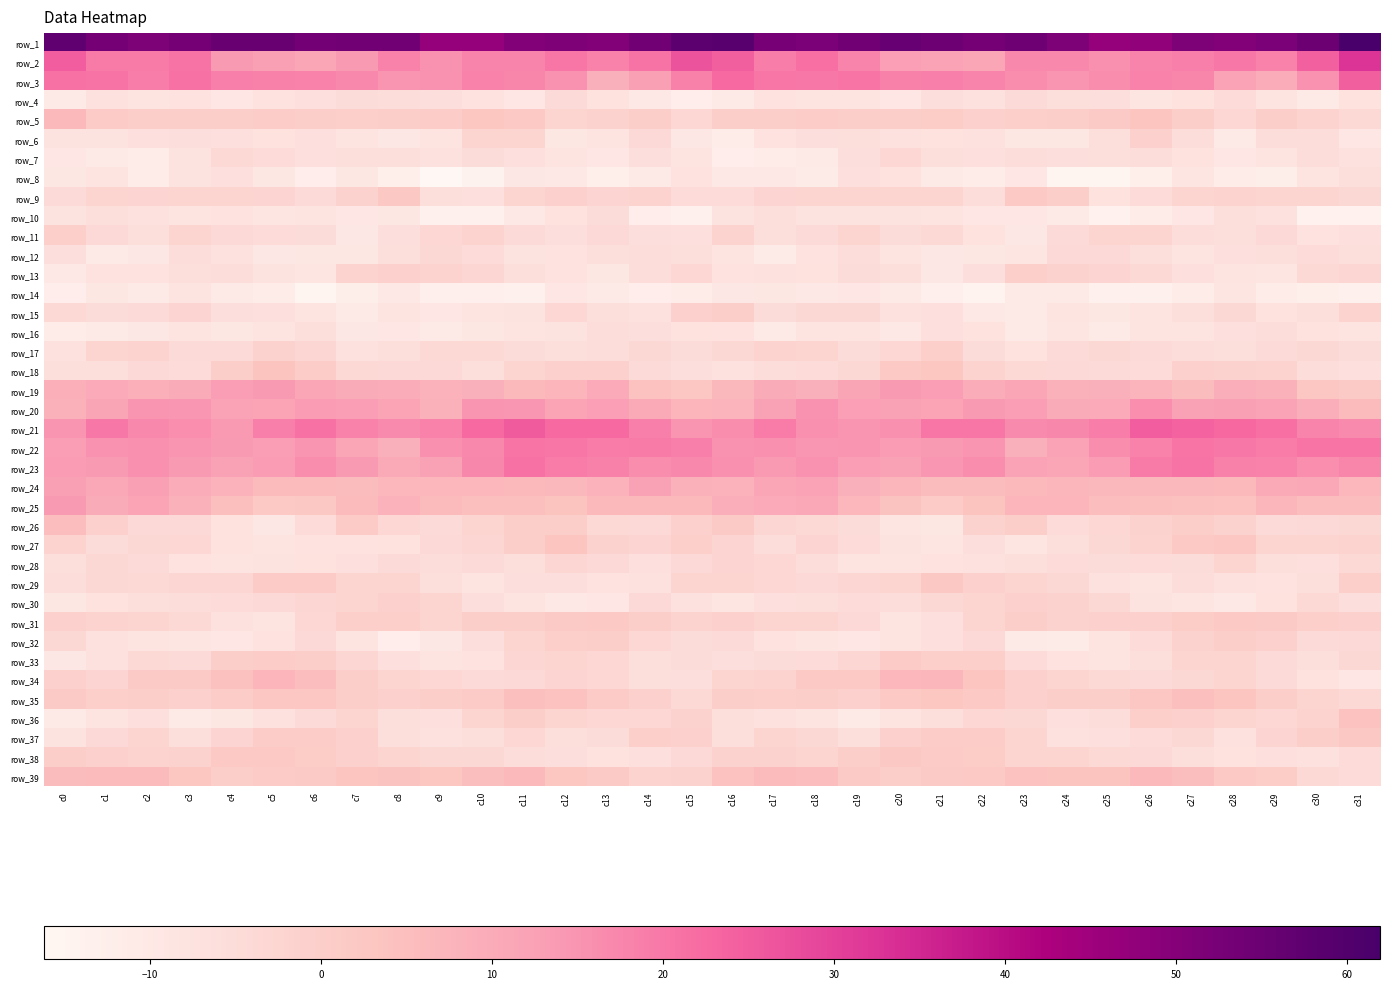

At how many categories does at least one series exceed 52?

19